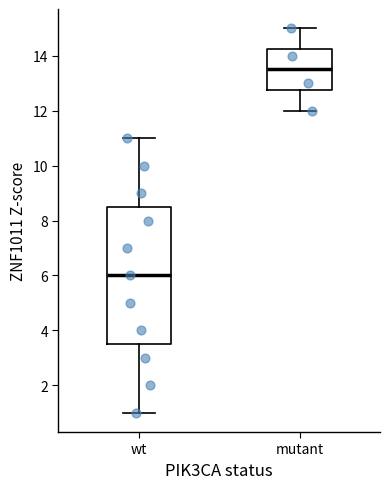

Comparing the boxes themselves (not the whiskers), which one is the tallest?

wt